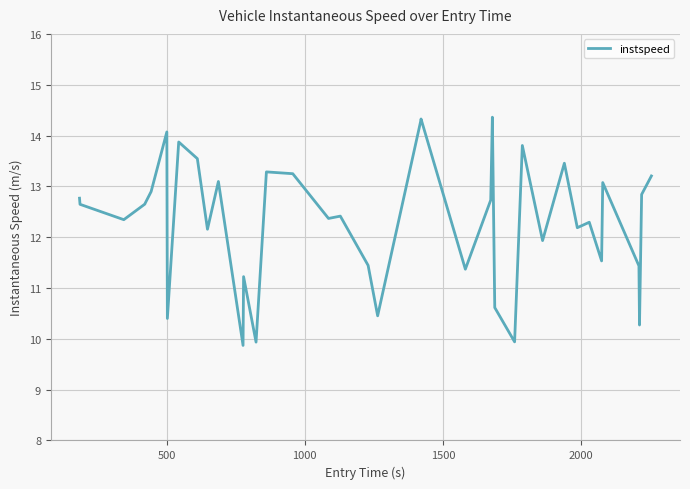

What is the greatest value displayed?

14.4